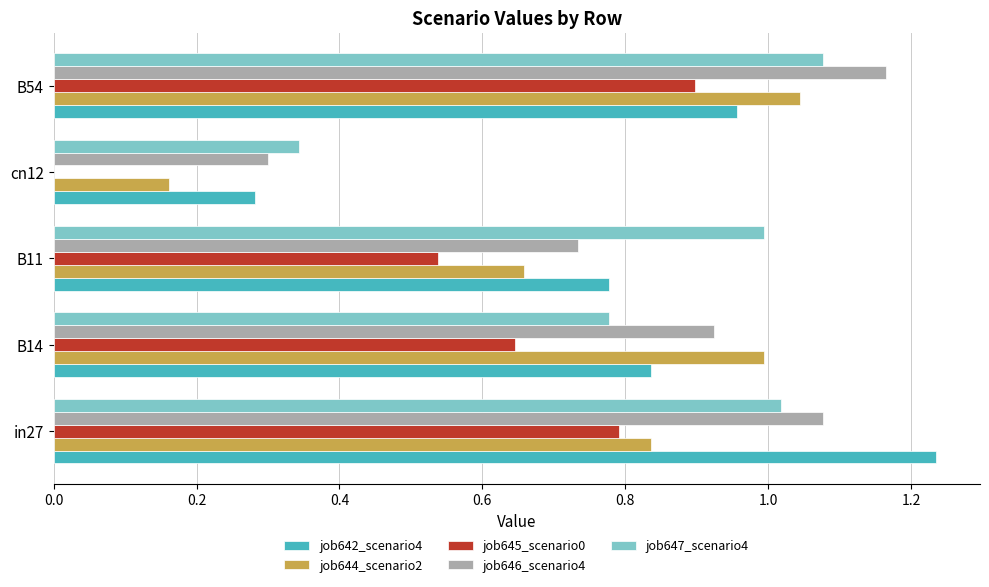

Which category has the highest value across all series?

in27